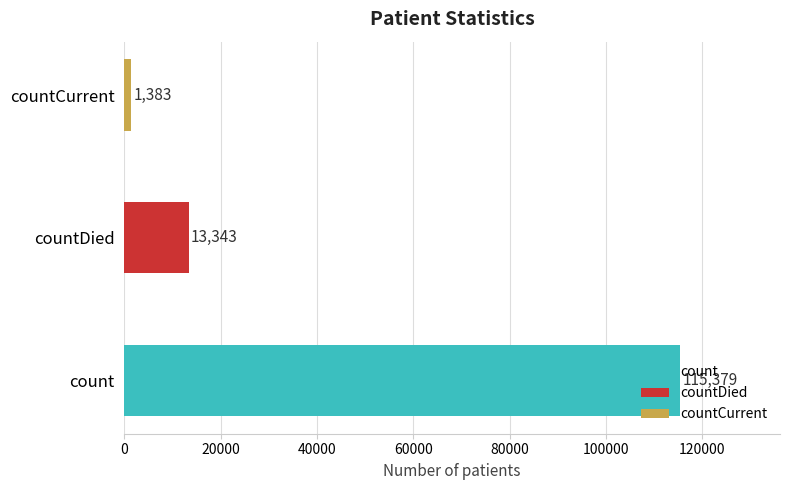

Are the bars grouped side by side (vs. stacked)?

No